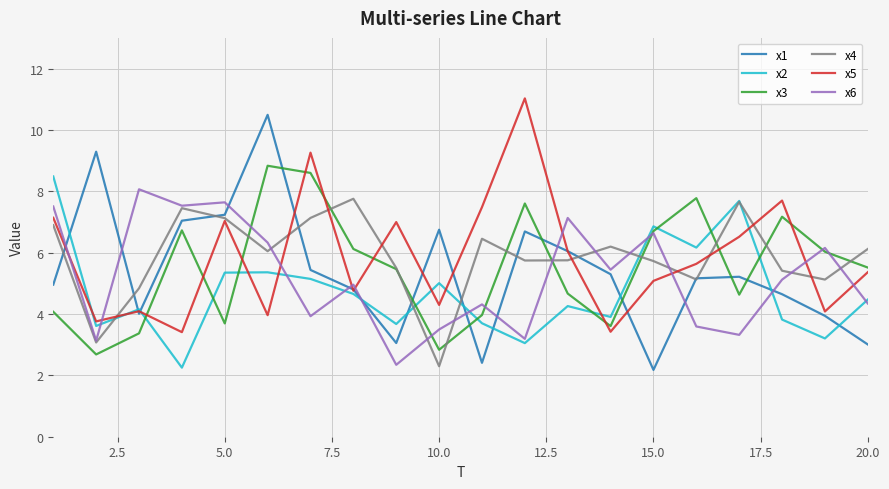

What is the greatest value displayed?

11.0